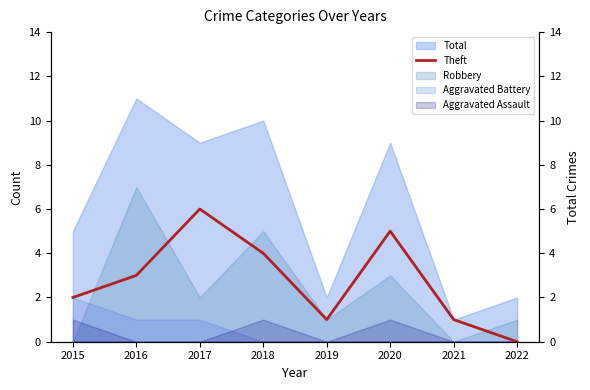

The chart shows a value of 3 at 2020. True or false?

False